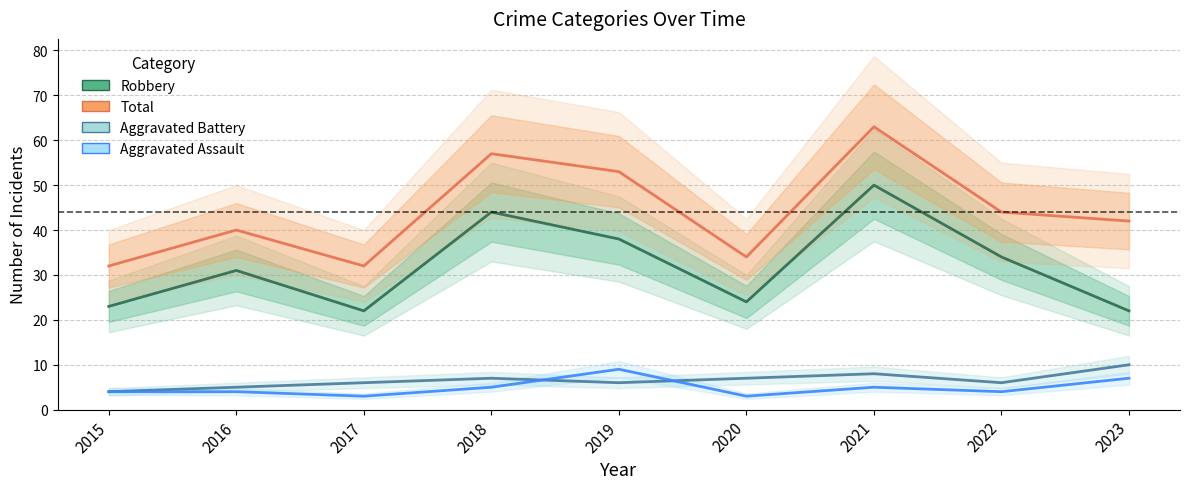

Which series changed the most between 2018 and 2020?

Total